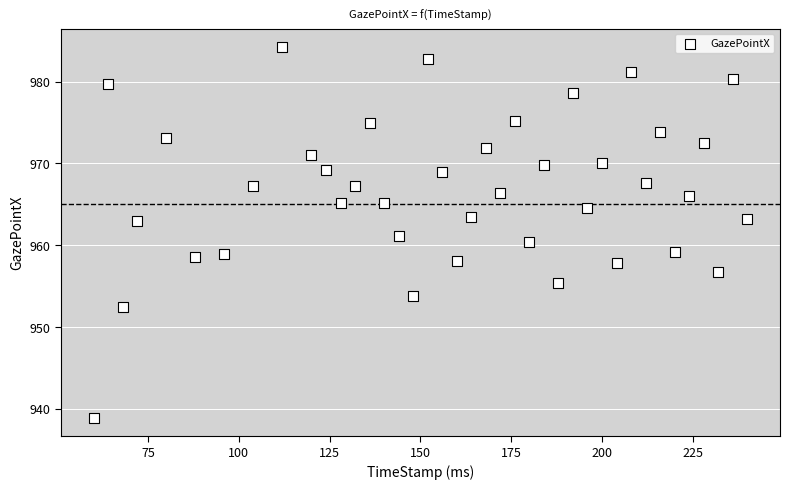

What is the range of Y values (max minus min)?

45.3